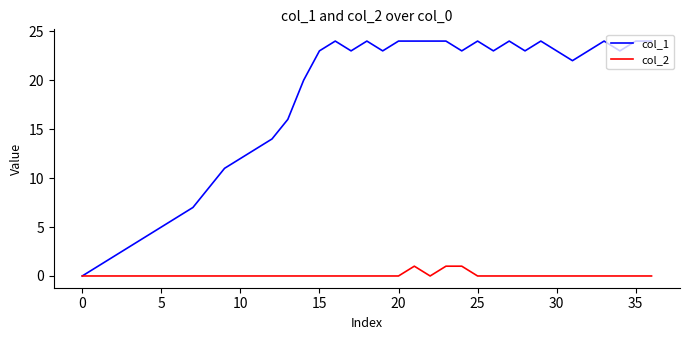

Reading left to right, extract all data points from this chart.

col_1: 0	1	2	3	4	5	6	7	9	11	12	13	14	16	20	23	24	23	24	23	24	24	24	24	23	24	23	24	23	24	23	22	23	24	23	24	24
col_2: 0	0	0	0	0	0	0	0	0	0	0	0	0	0	0	0	0	0	0	0	0	1	0	1	1	0	0	0	0	0	0	0	0	0	0	0	0